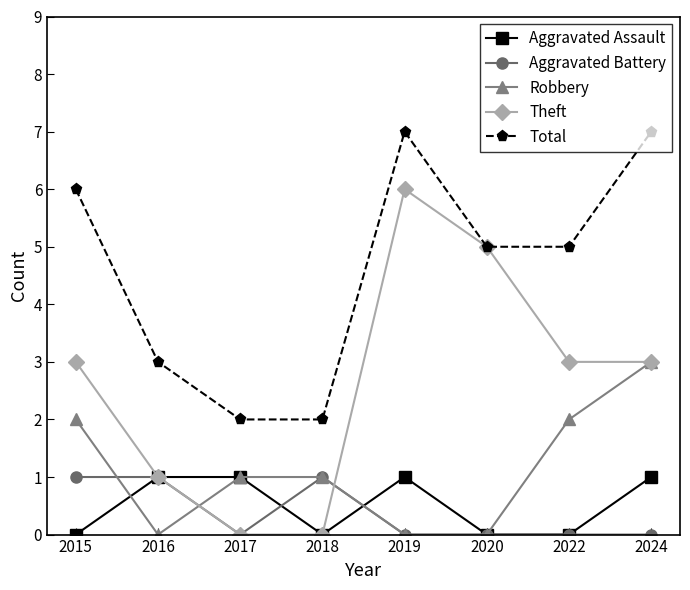

Count the number of data series in this chart.

5